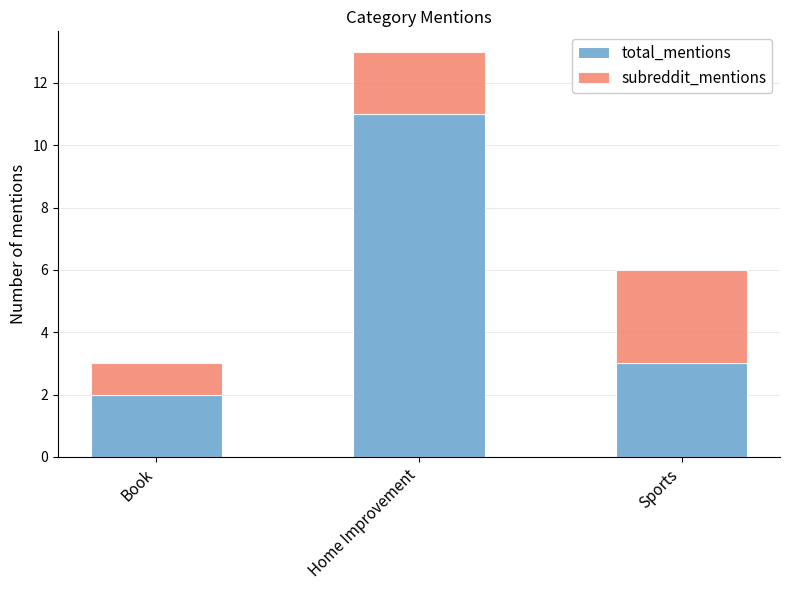

Reading left to right, list the values for the total_mentions series.

Book=2	Home Improvement=11	Sports=3